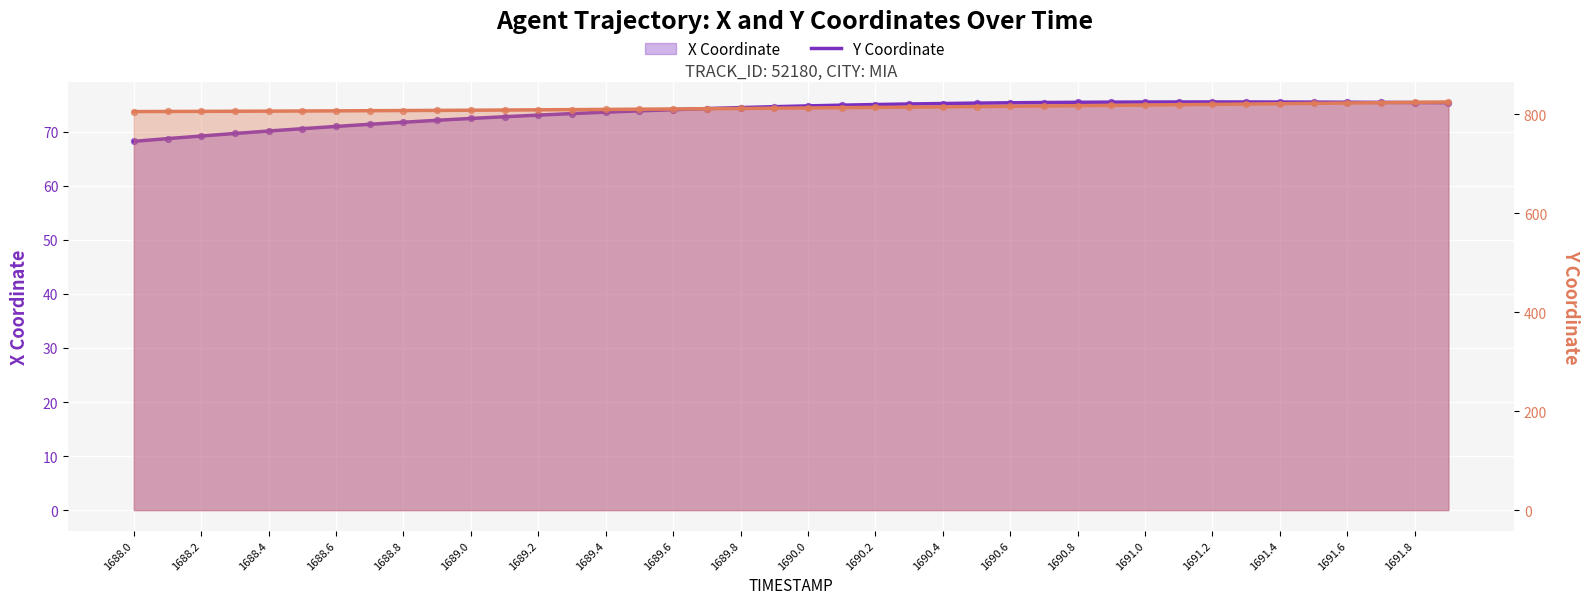

Is the value of X at 35 greater than the value of Y at 1689.8?

No